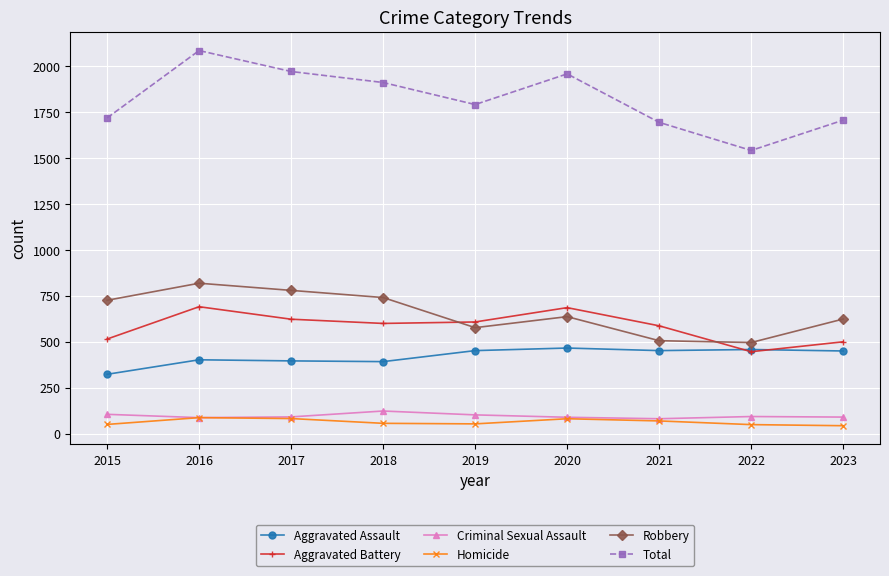

What is the highest value of the Aggravated Assault series?

466